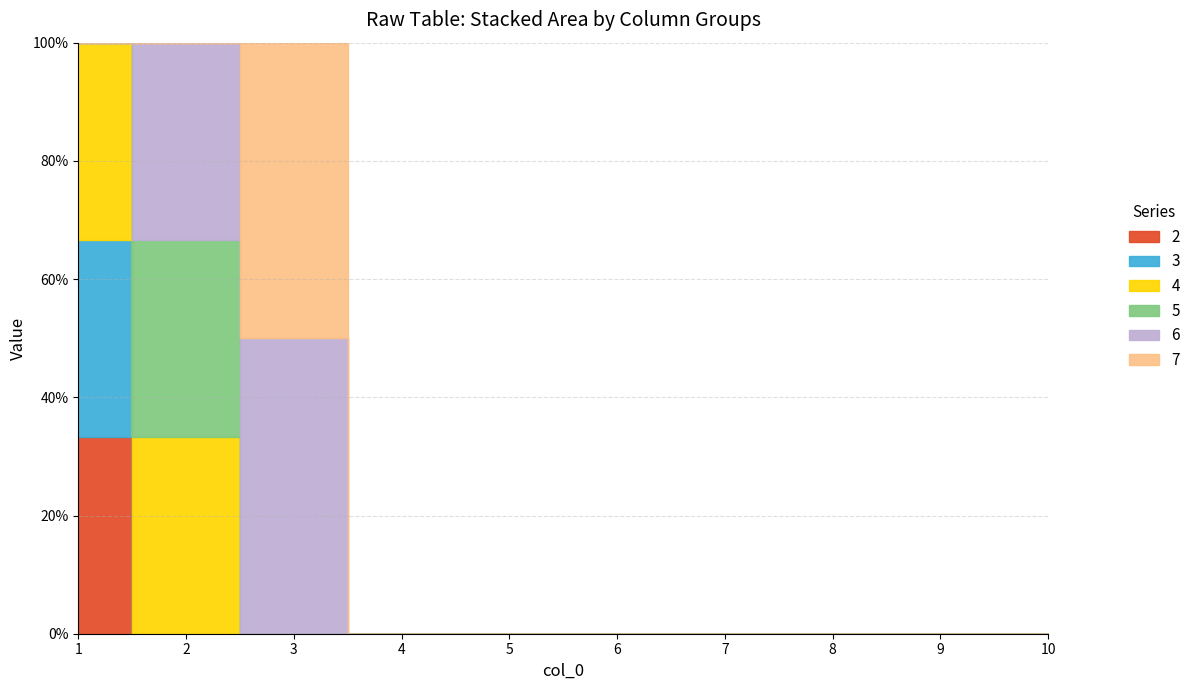

What is the maximum value shown in the chart?

1